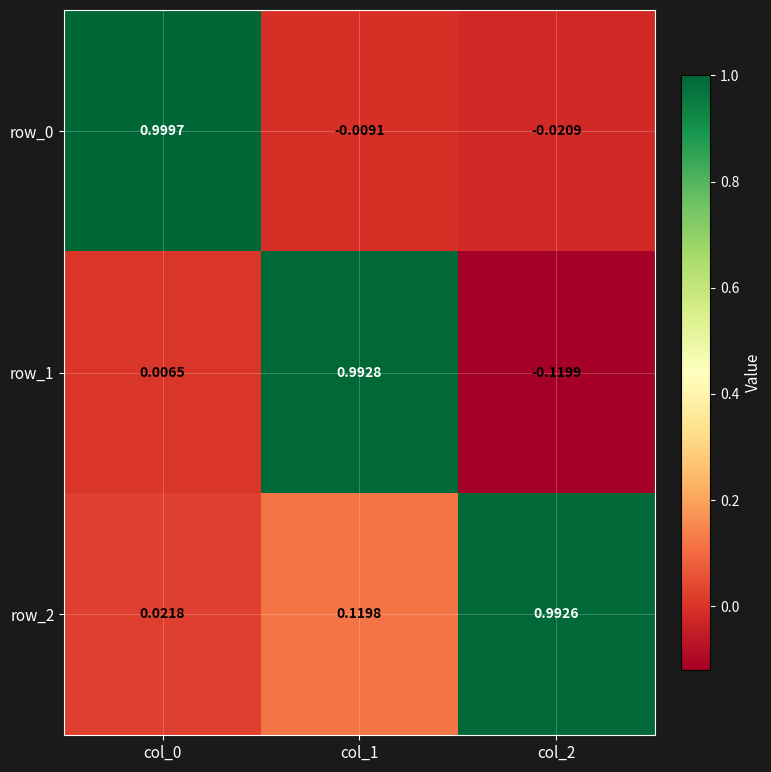

What is the difference between the highest and lowest values at col_2?

1.1